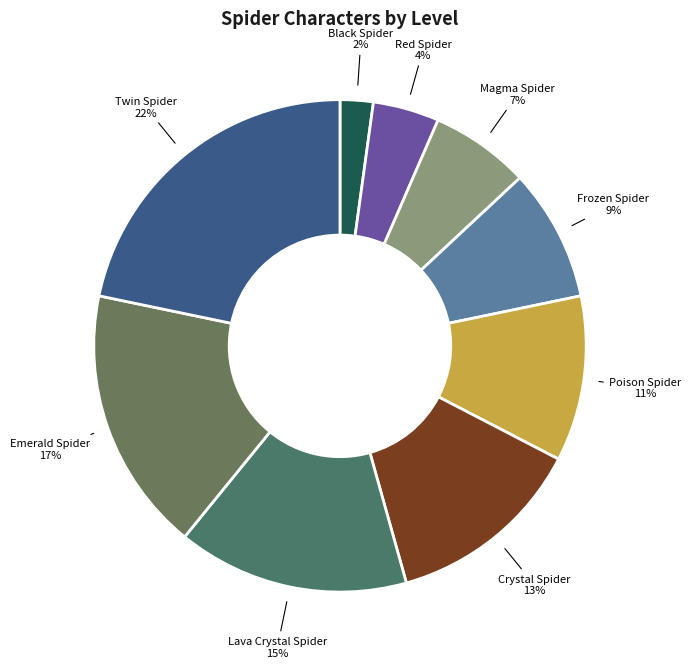

Count the number of slices in the pie.

9